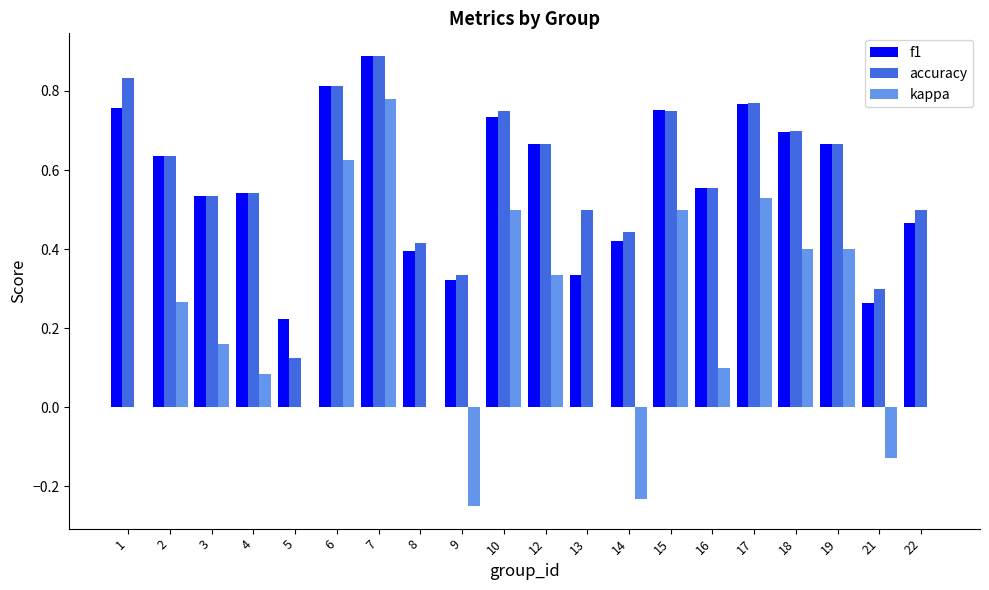

What is the sum of the f1 values at 18 and 7?

1.6